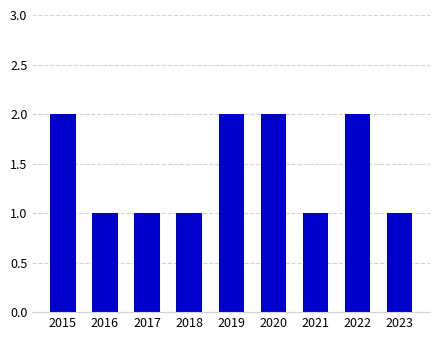

What is the approximate value at 2020?

2